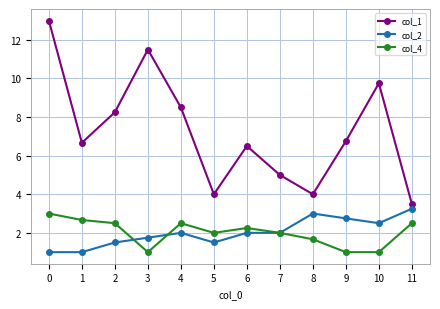

At how many categories does at least one series exceed 7?

5